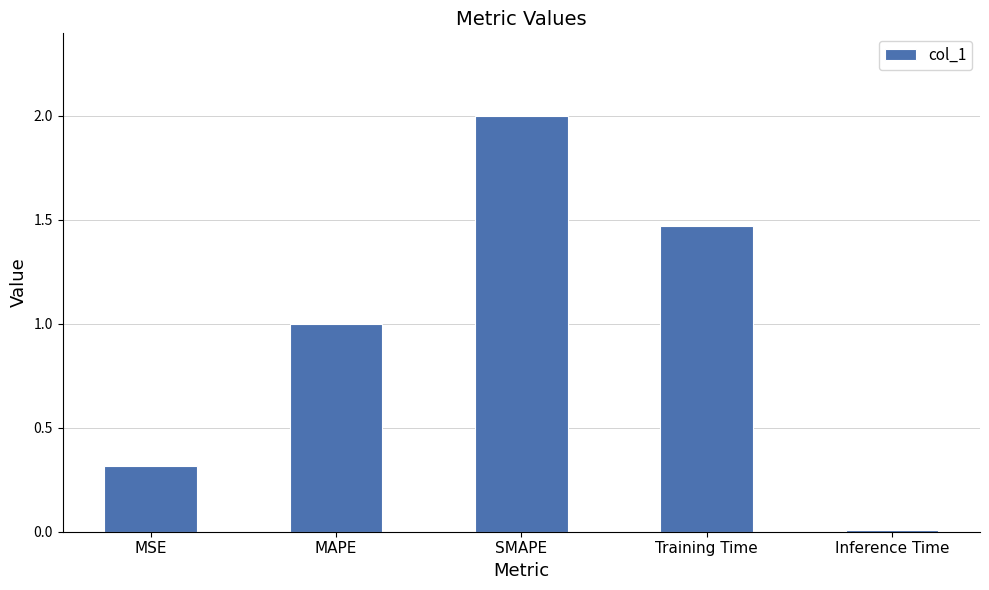

What is the sum of all values?

4.8